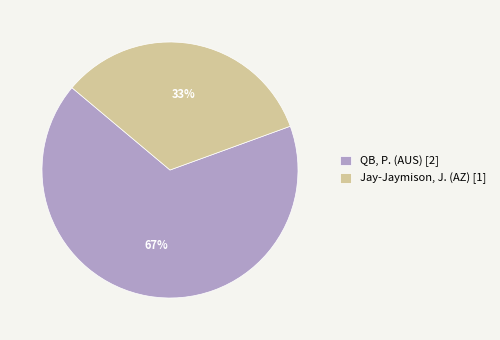

Count the number of slices in the pie.

2